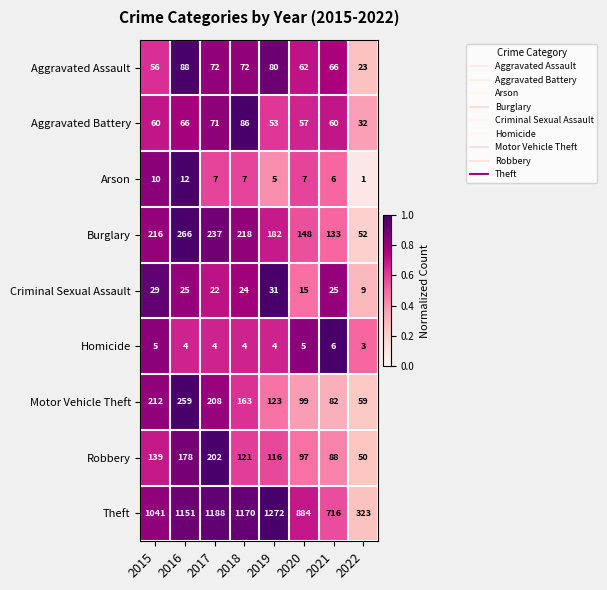

What is the spread (max minus min) of values at 2015?

1036